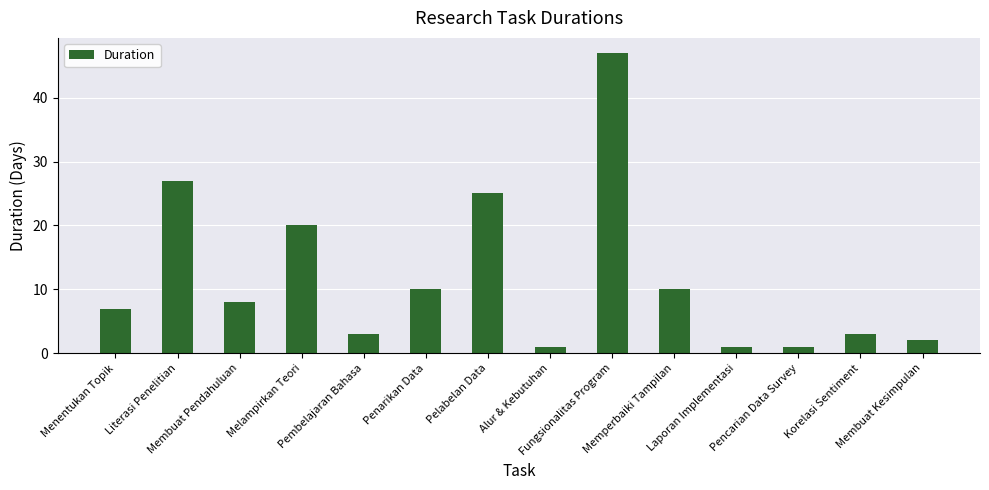

What is the difference between the values at Penarikan Data and Melampirkan Teori?

10